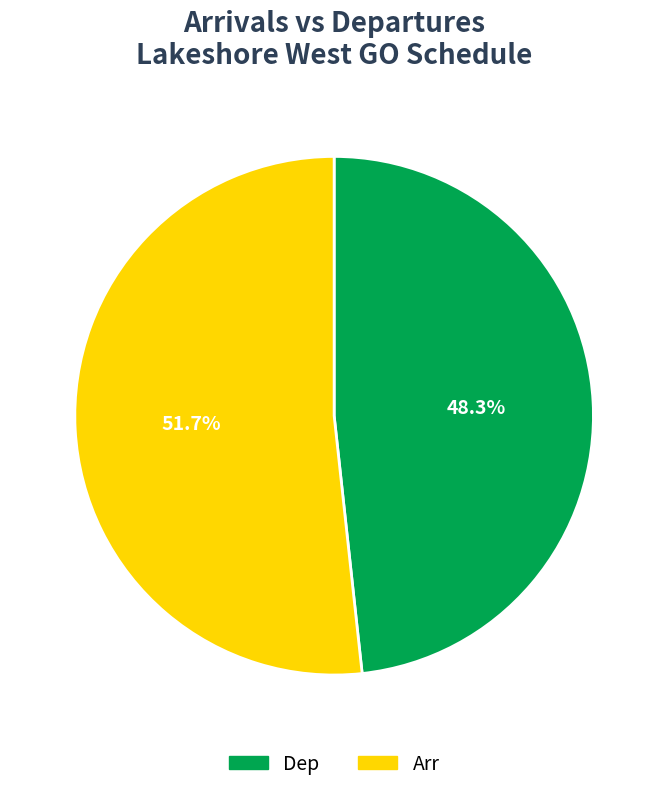

What percentage is the Dep slice, to the nearest percent?

48%